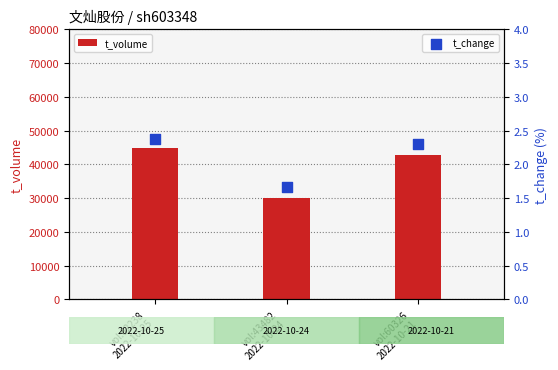

What are all the series names shown in the legend?

t_volume, t_change